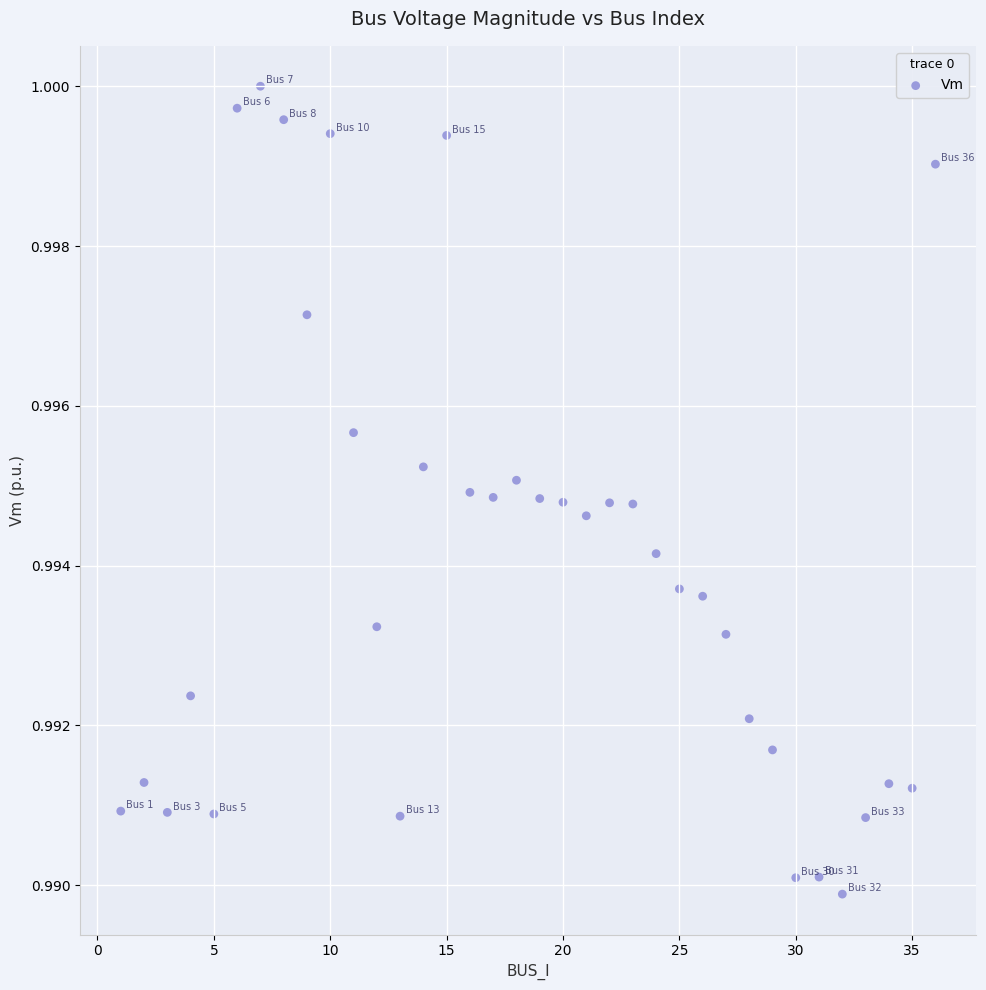

How many points are shown in the scatter plot?

36